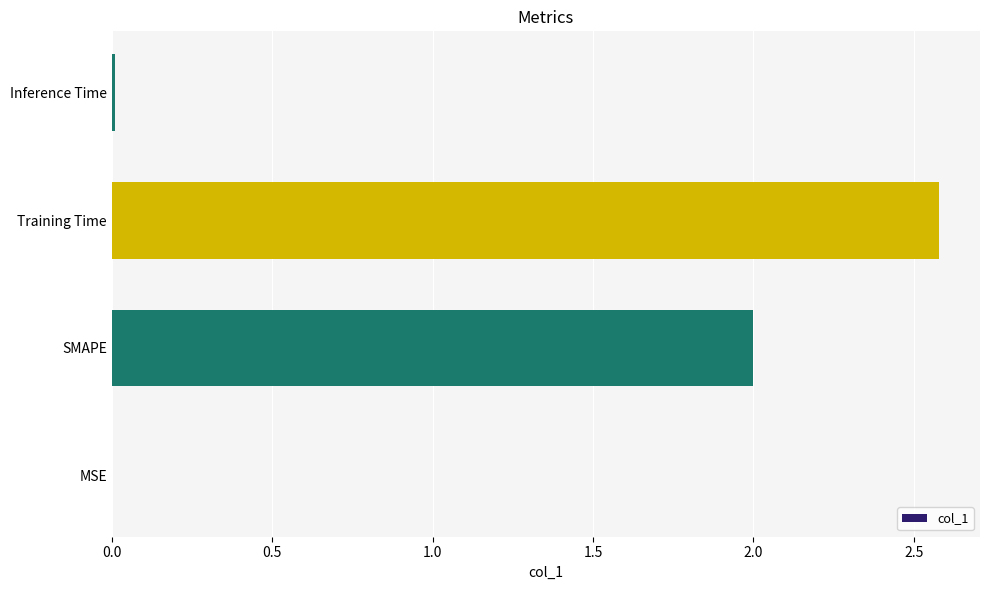

How many categories are shown in the chart?

4